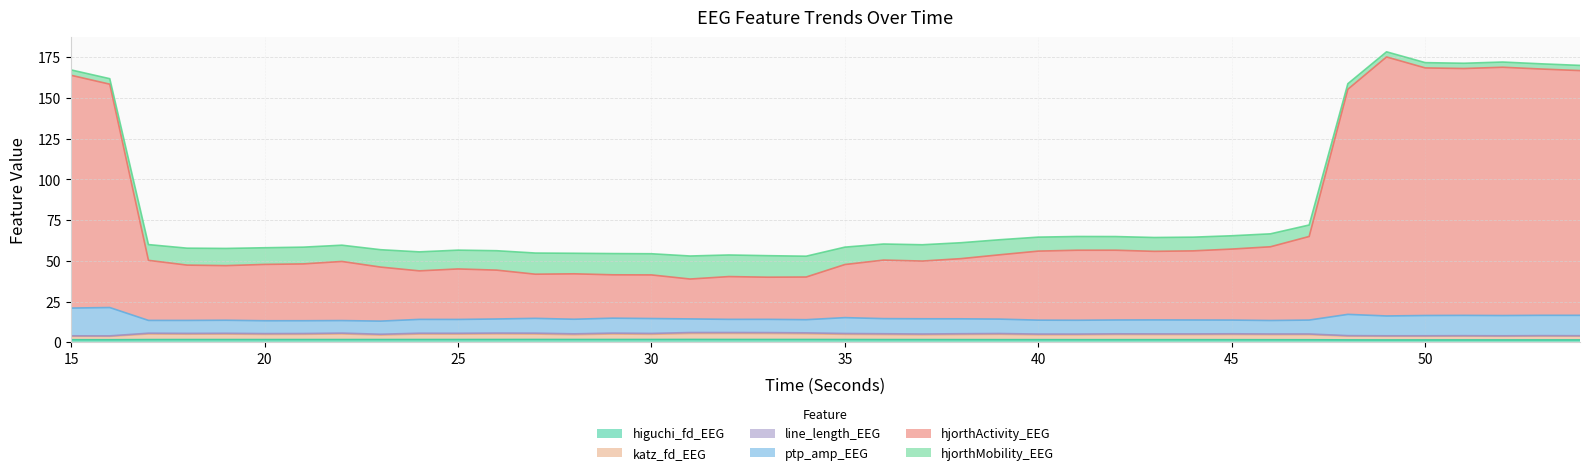

The value of katz_fd_EEG at 44 is 8.3. True or false?

False